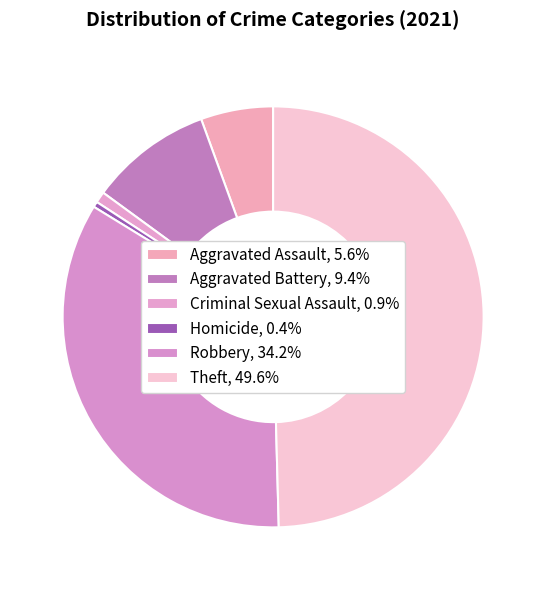

To the nearest percent, what is the average slice percentage?

17%